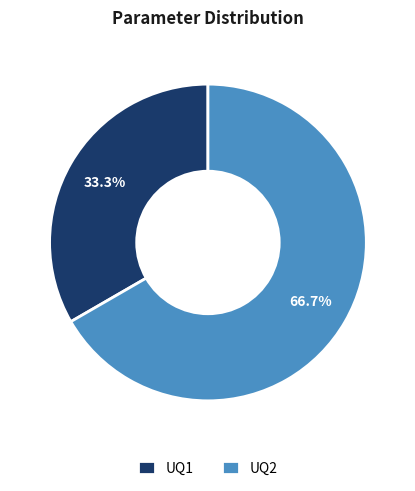

Rank the categories by value from lowest to highest.

UQ1, UQ2